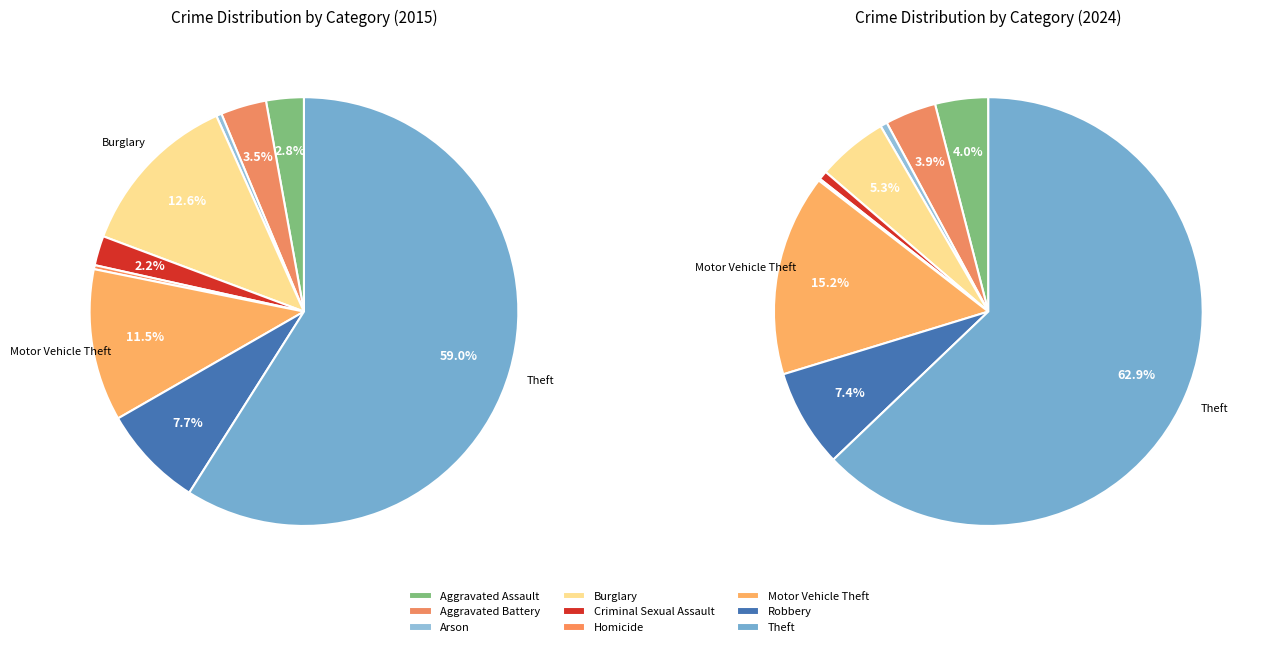

What is the largest slice in the pie chart?

Theft